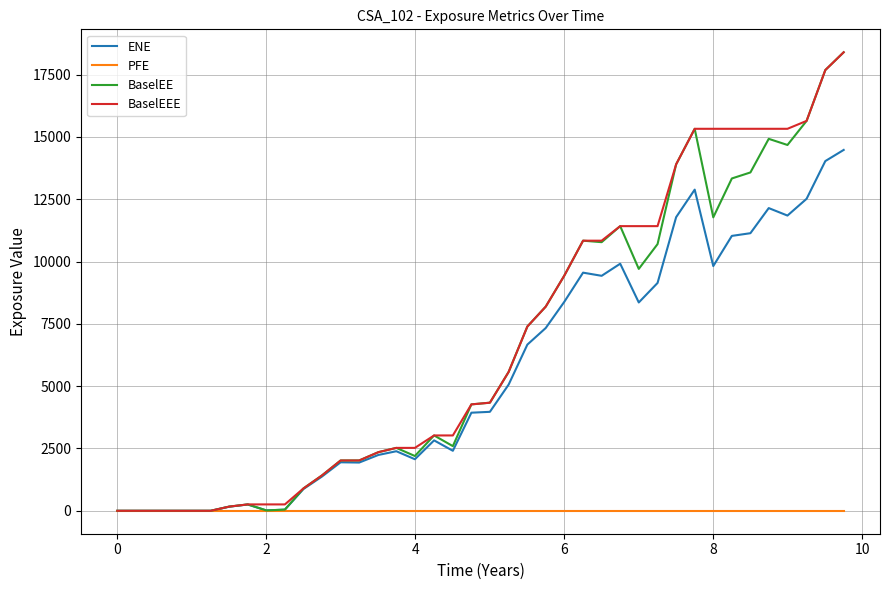

What is the maximum value shown in the chart?

18400.2